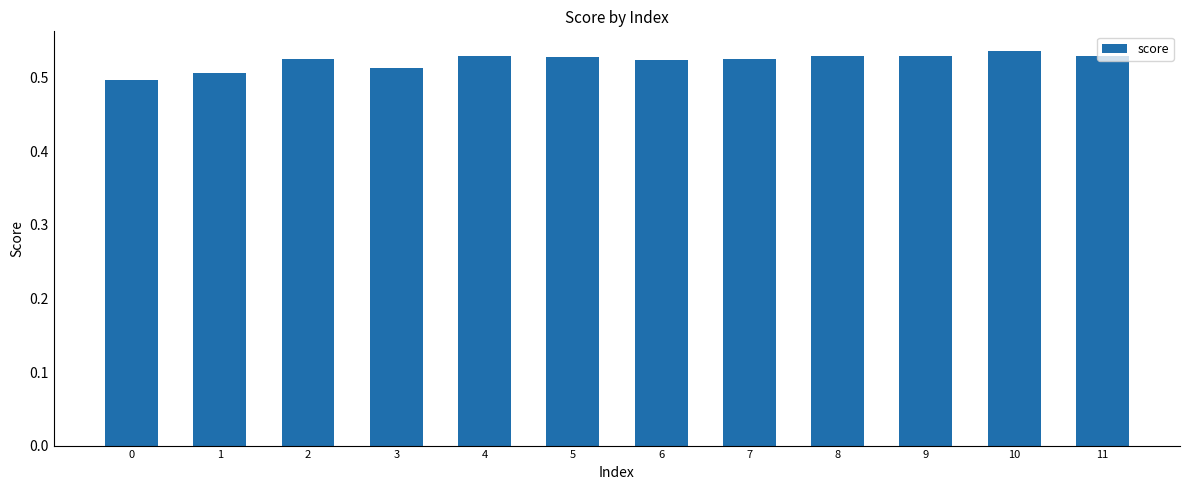

True or false: the data shows 0.5 at 8.

True